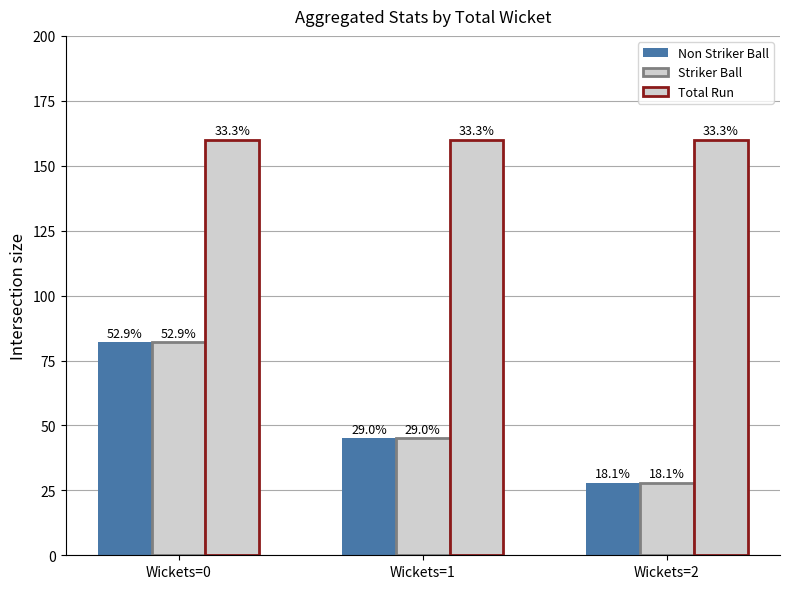

Is it true that Total Run equals 278 at Wickets=1?

False